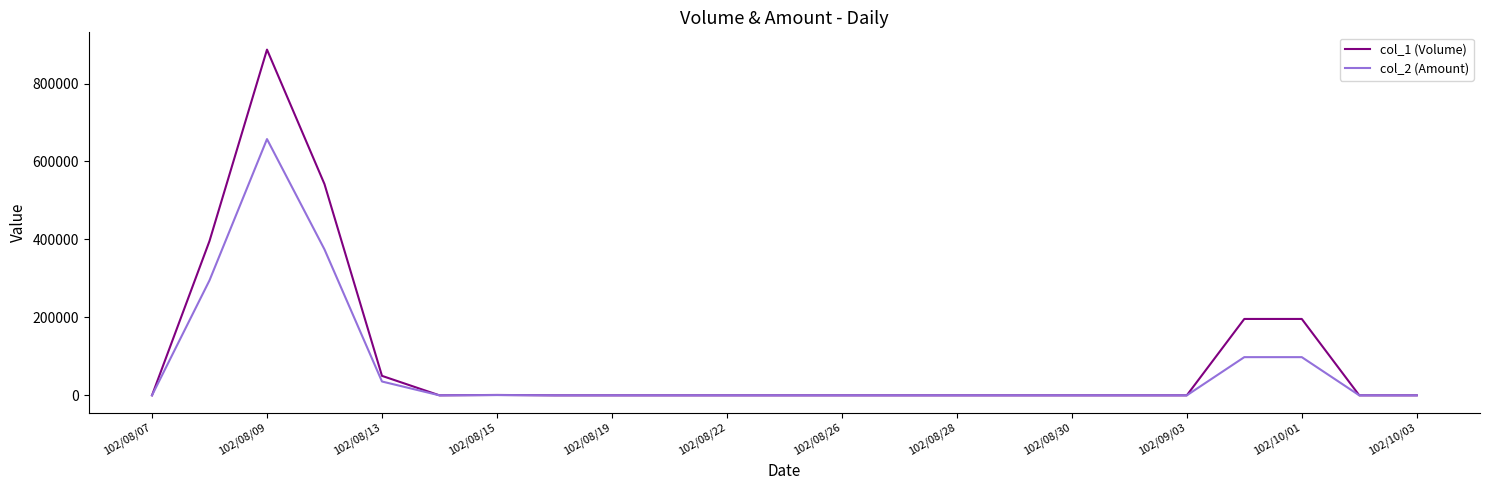

How many lines are shown in the chart?

2